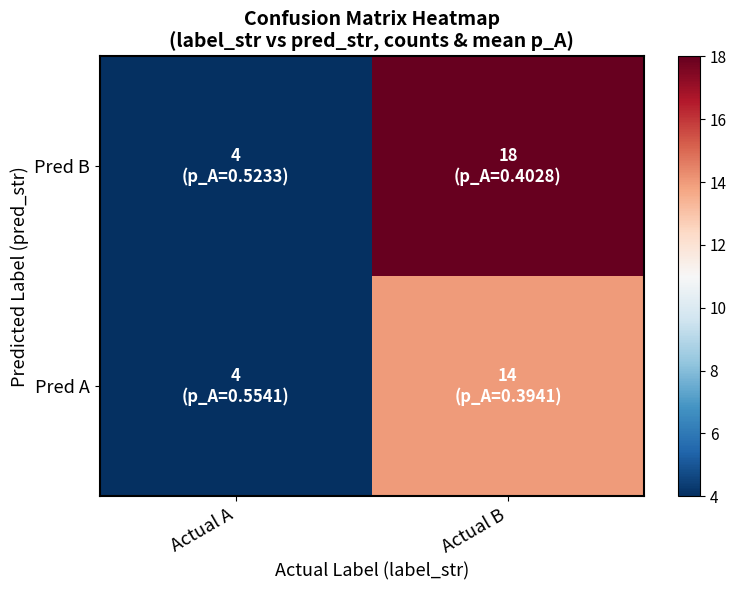

What is the maximum value shown in the chart?

18